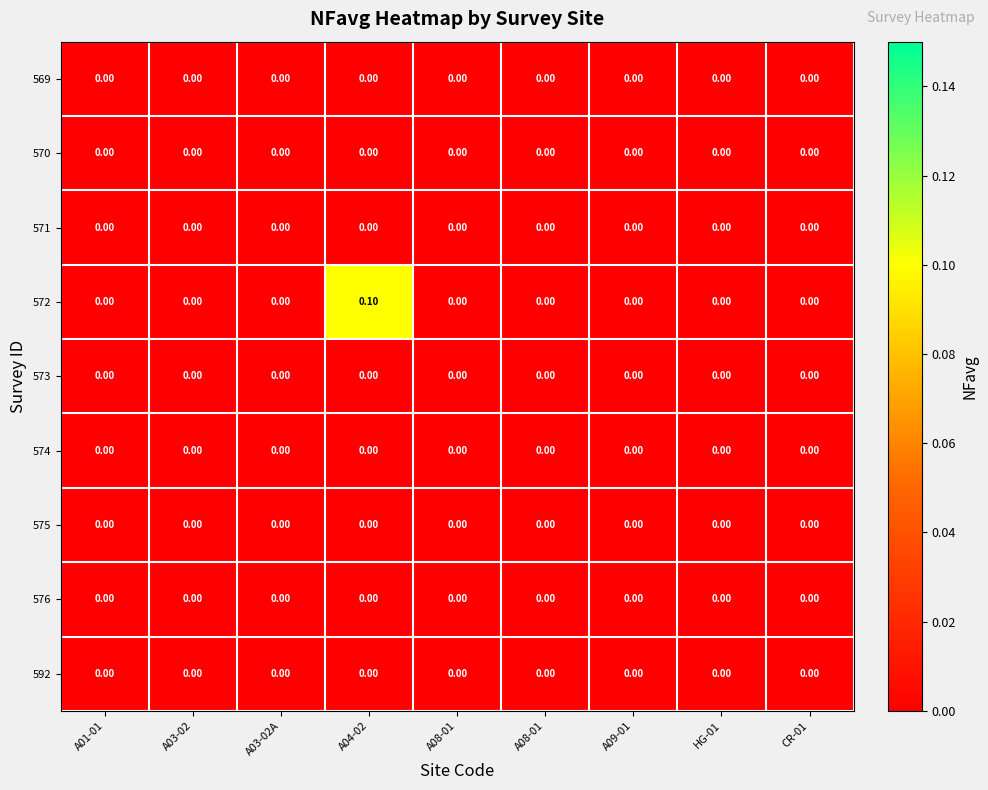

How many distinct data groups are displayed?

9